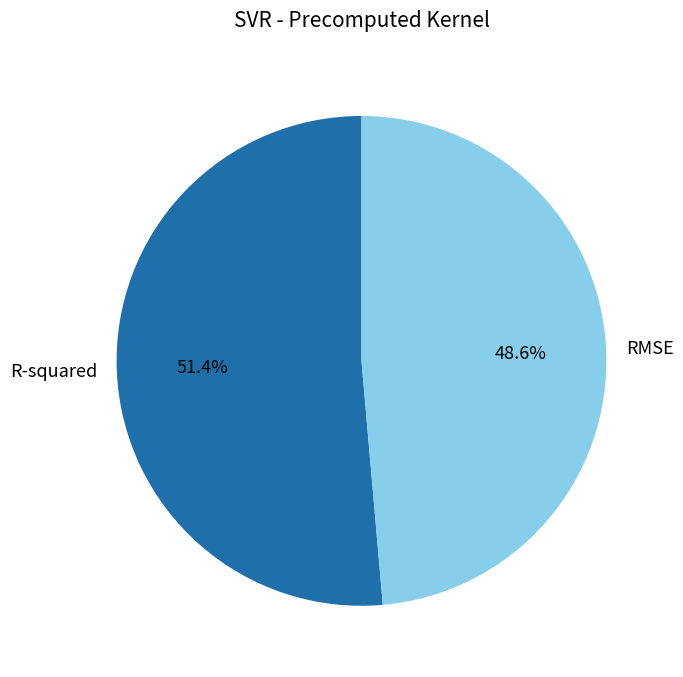

Which slice is the largest?

R-squared